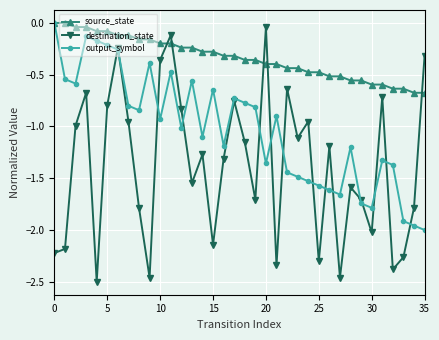

How many lines are shown in the chart?

3